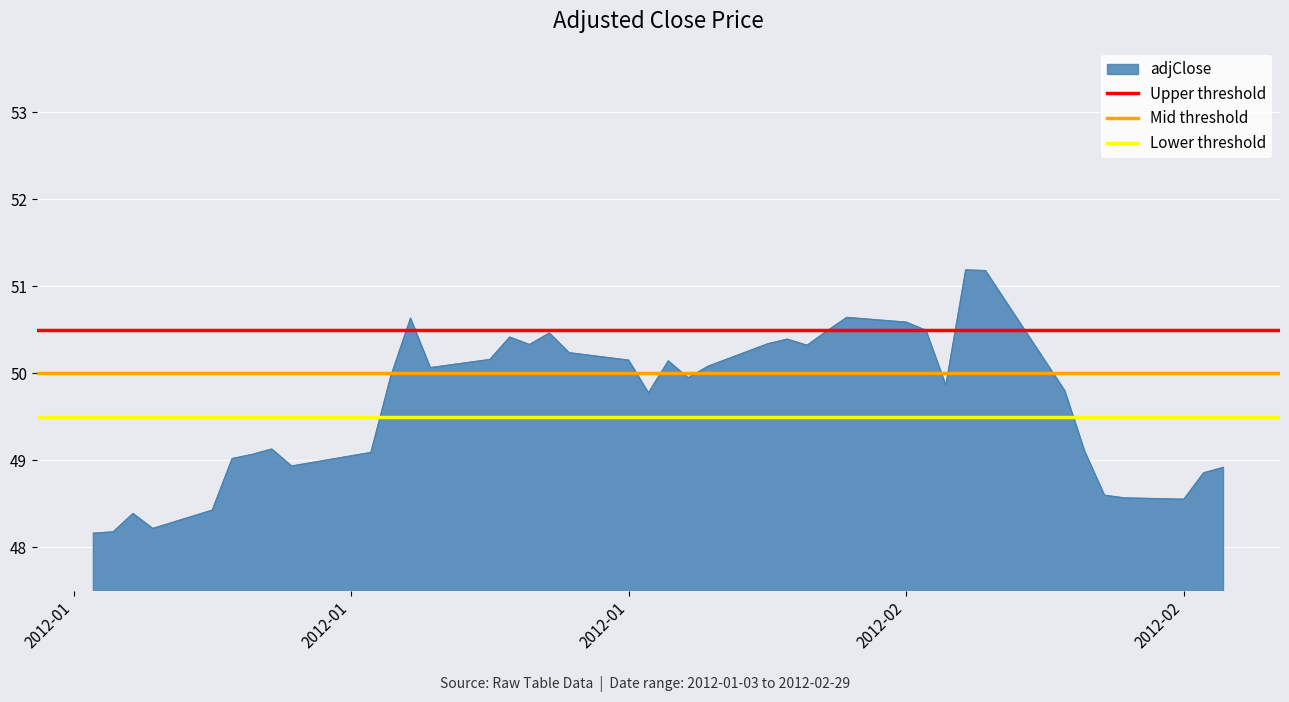

Between 2012-01 and 2012-01, which is larger?

2012-01